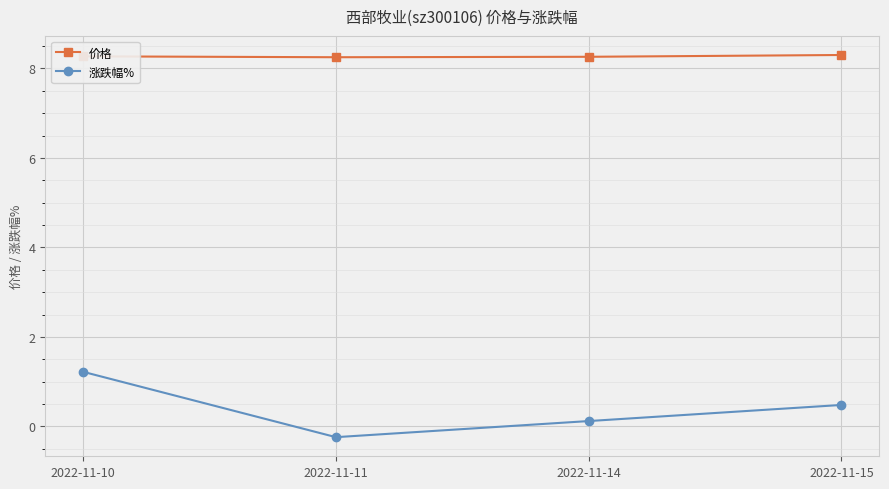

At 2022-11-11, list the series in order from smallest to largest.

涨跌幅%, 价格